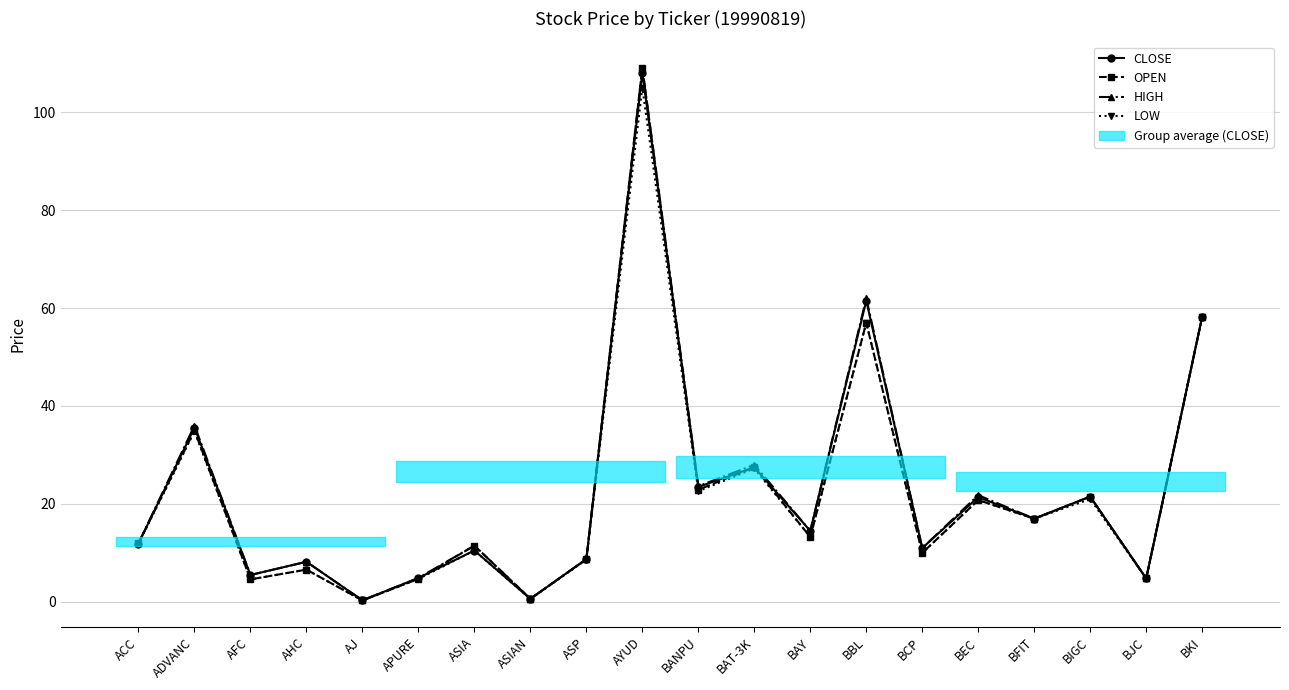

Reading left to right, extract all data points from this chart.

CLOSE: ACC=11.9	ADVANC=35.6	AFC=5.5	AHC=8.2	AJ=0.3	APURE=4.9	ASIA=10.5	ASIAN=0.6	ASP=8.8	AYUD=108.0	BANPU=23.5	BAT-3K=27.5	BAY=14.5	BBL=61.5	BCP=11.0	BEC=21.4	BFIT=17.0	BIGC=21.5	BJC=4.8	BKI=58.2
OPEN: ACC=12.0	ADVANC=35.0	AFC=4.6	AHC=6.6	AJ=0.3	APURE=4.7	ASIA=11.5	ASIAN=0.7	ASP=8.7	AYUD=109.0	BANPU=22.9	BAT-3K=27.5	BAY=13.2	BBL=57.0	BCP=10.0	BEC=20.8	BFIT=17.0	BIGC=21.5	BJC=4.8	BKI=58.2
HIGH: ACC=12.0	ADVANC=36.0	AFC=5.5	AHC=8.2	AJ=0.3	APURE=4.9	ASIA=11.5	ASIAN=0.7	ASP=8.8	AYUD=109.0	BANPU=23.6	BAT-3K=28.0	BAY=14.5	BBL=62.0	BCP=11.0	BEC=21.8	BFIT=17.0	BIGC=21.5	BJC=4.8	BKI=58.2
LOW: ACC=11.9	ADVANC=34.8	AFC=4.6	AHC=6.6	AJ=0.3	APURE=4.7	ASIA=10.5	ASIAN=0.6	ASP=8.7	AYUD=105.0	BANPU=22.6	BAT-3K=27.2	BAY=13.2	BBL=57.0	BCP=10.0	BEC=20.8	BFIT=17.0	BIGC=21.0	BJC=4.8	BKI=58.2